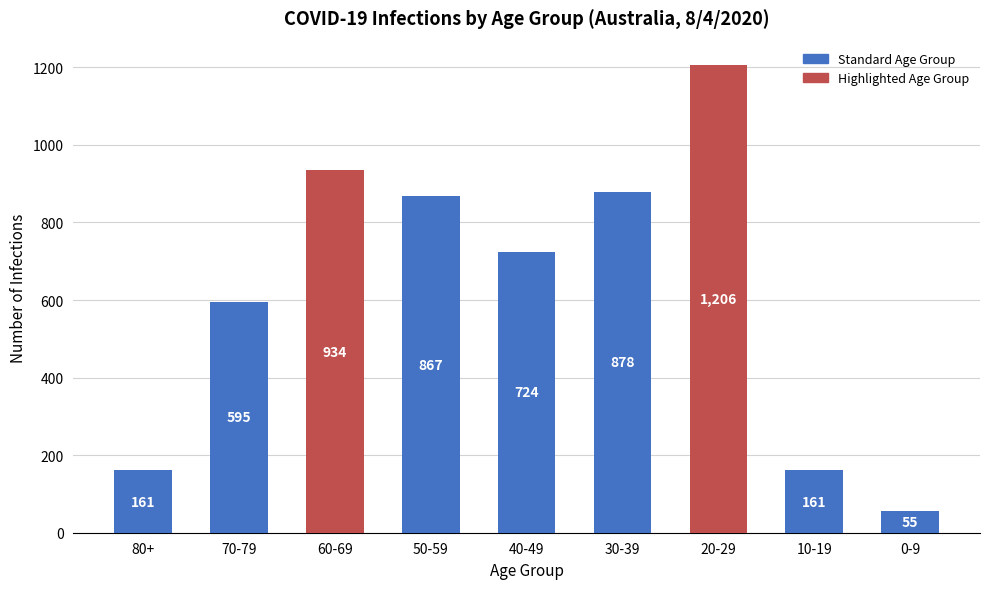

What is the average value?

620